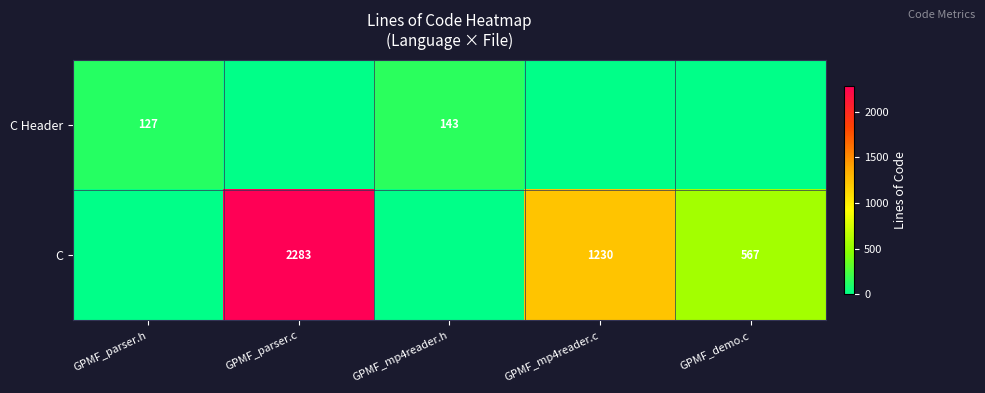

The C series shows 567 at GPMF_demo.c. True or false?

True